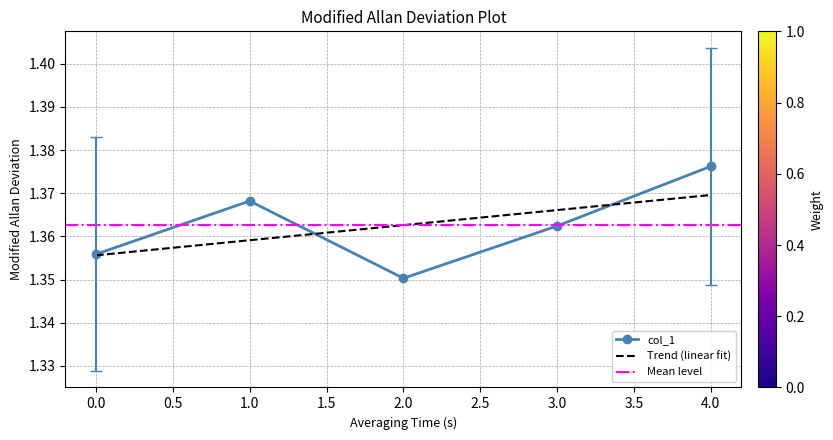

List the labels in order of value, largest first.

4, 1, 3, 0, 2